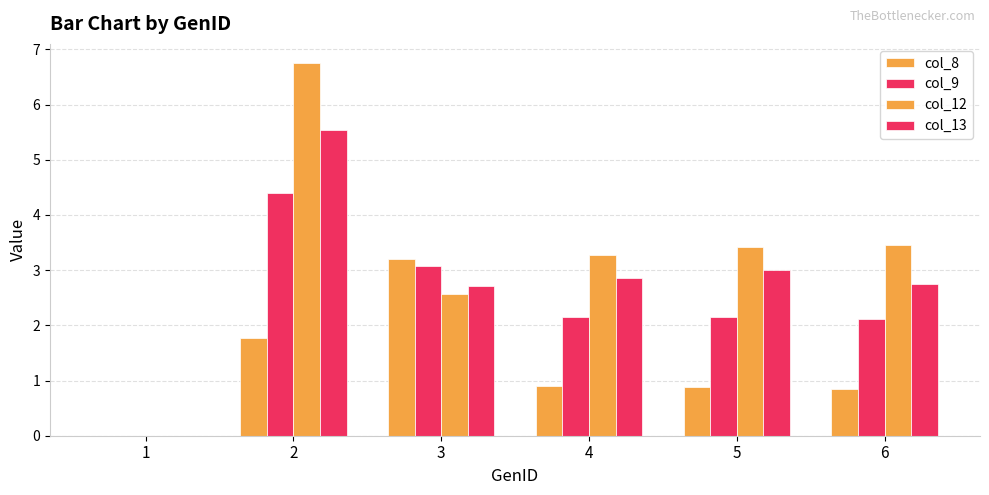

True or false: col_9 has a value of 3.1 at 3.

True